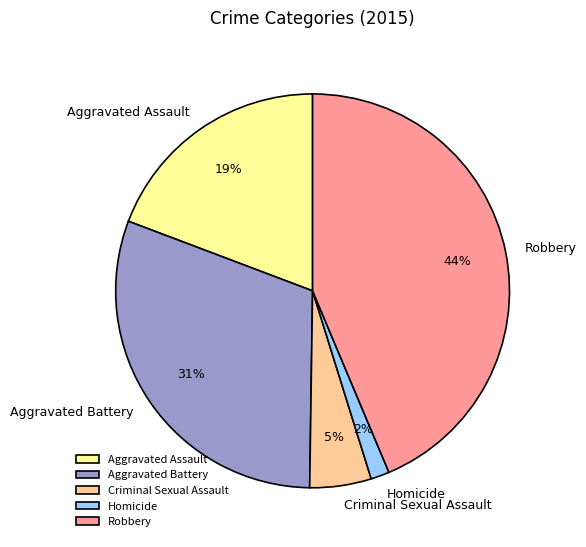

To the nearest percent, what is the combined percentage of Robbery and Aggravated Battery?

74%